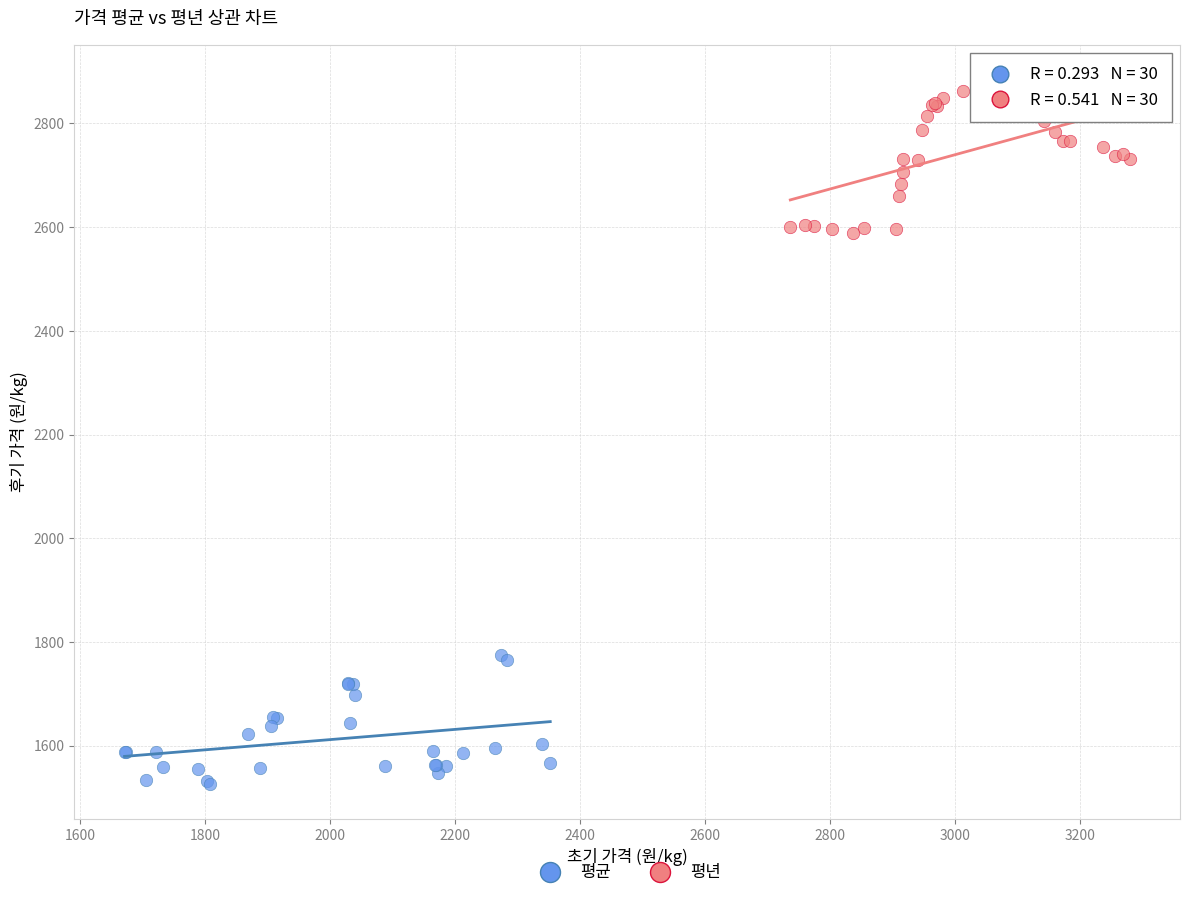

Which series reaches the minimum Y coordinate?

평균